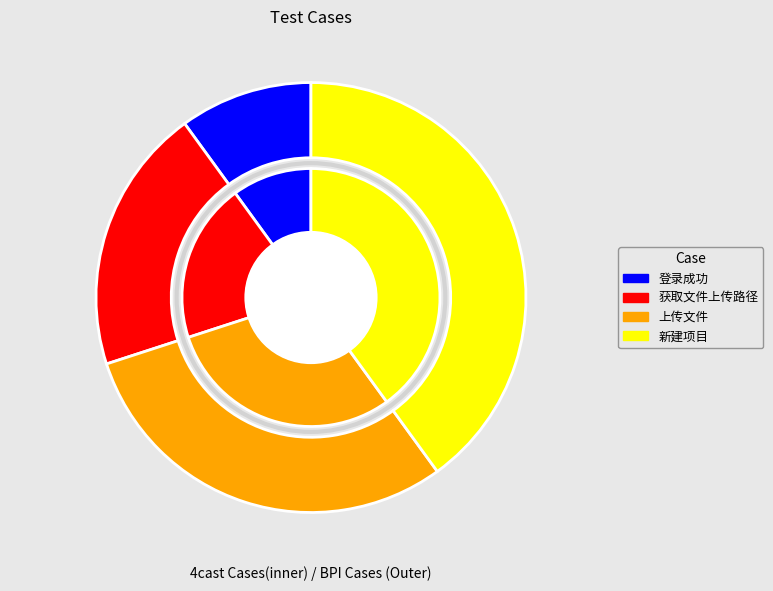

Do 登录成功 and 获取文件上传路径 together represent more than half of the pie?

No